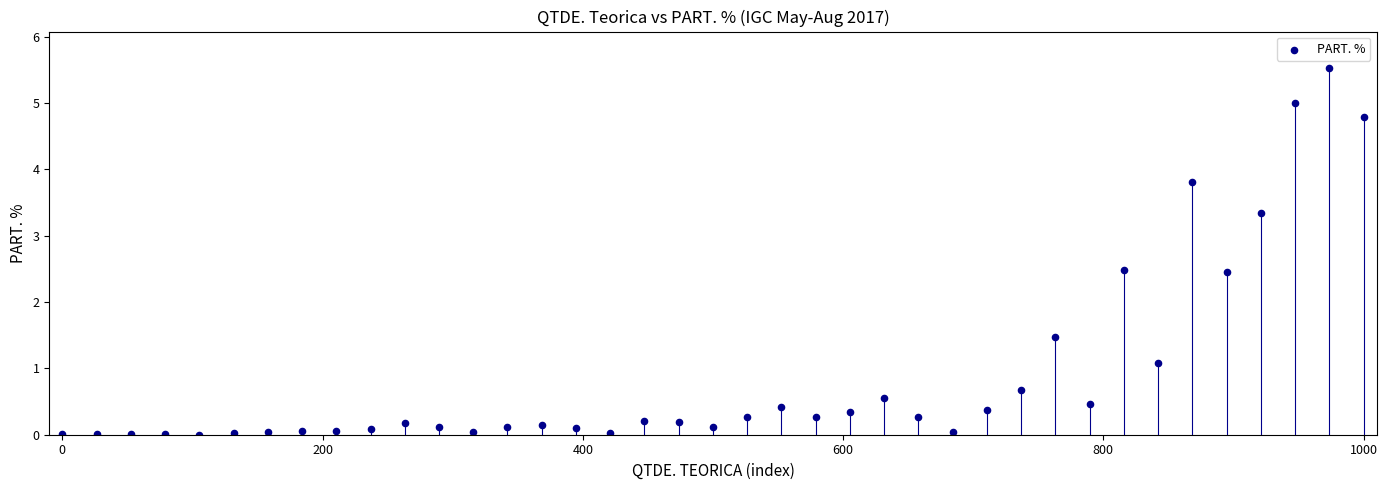

What is the range of Y values (max minus min)?

5.5